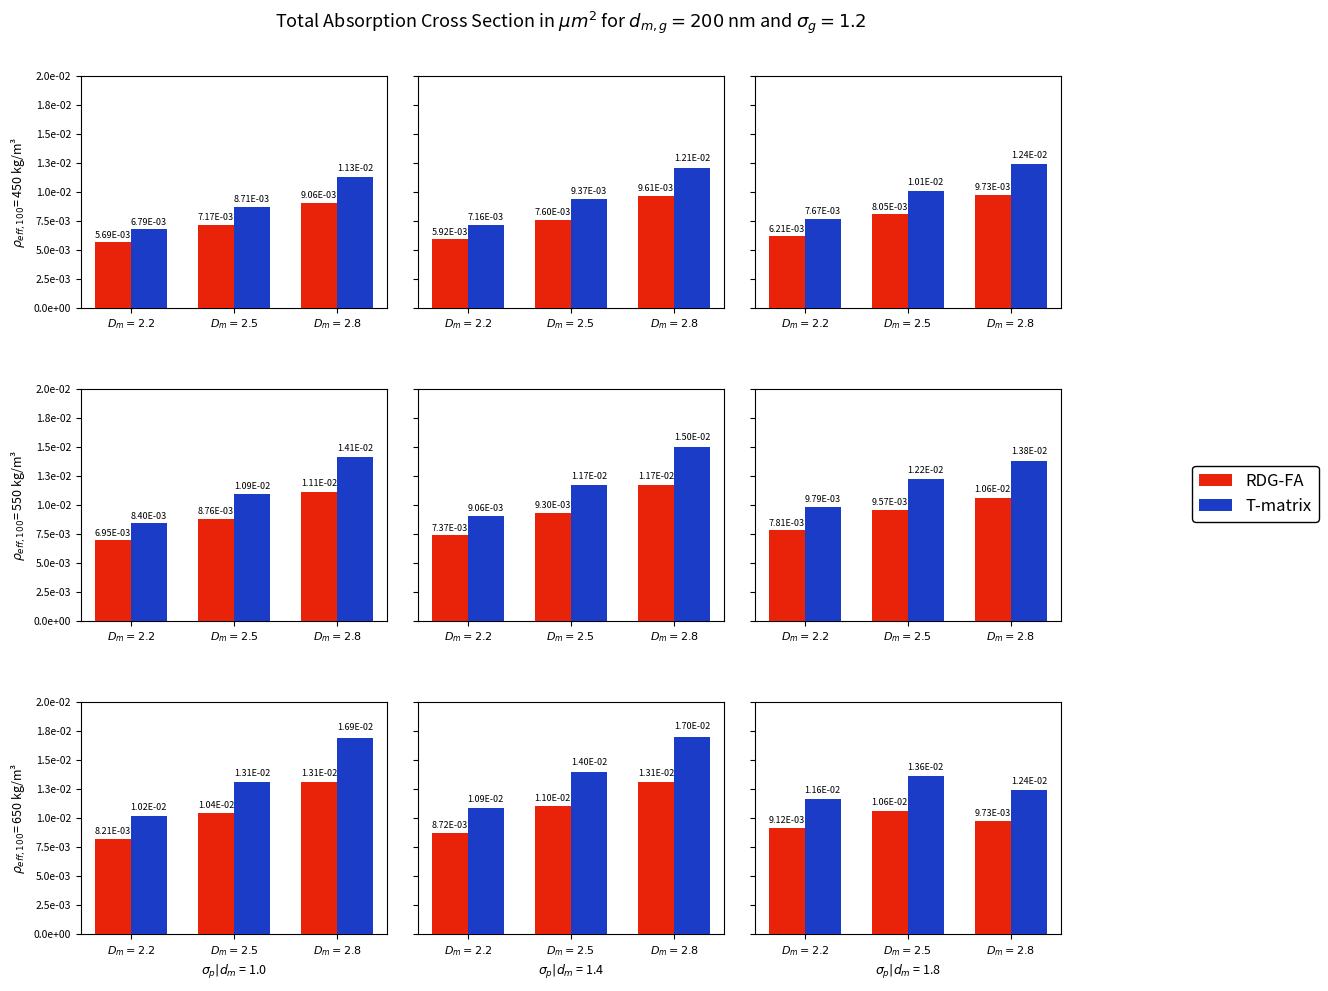

What position from the right is $D_m=2.5$?

2